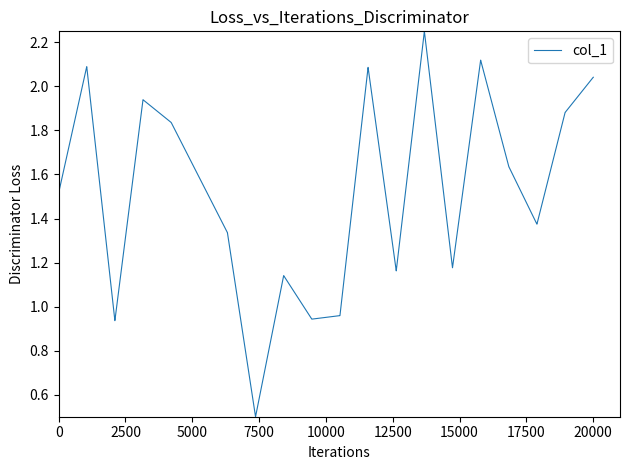

What is the smallest value displayed?

0.5